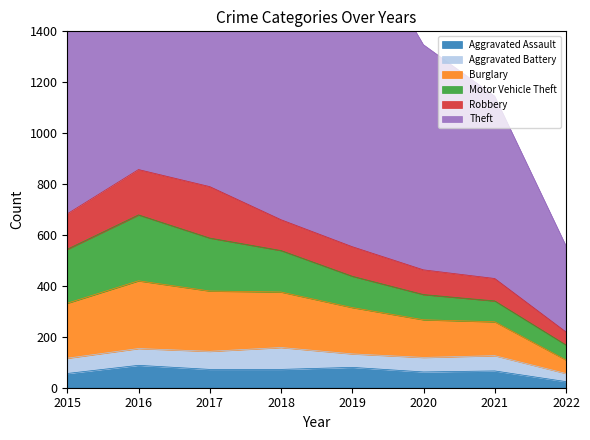

Which series changed the most between 2016 and 2017?

Motor Vehicle Theft